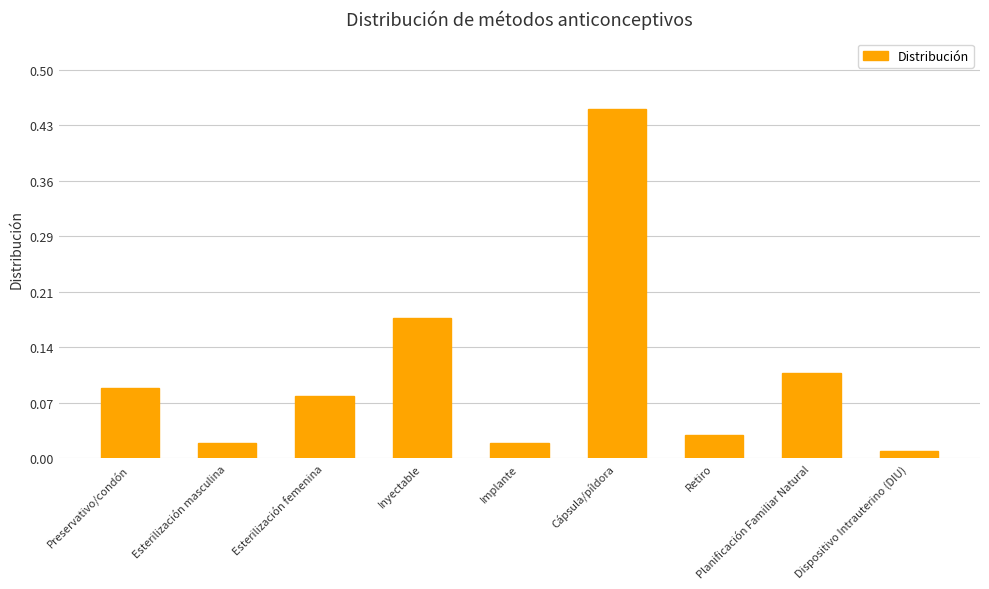

Is it true that the value at Esterilización femenina is 0.0?

False